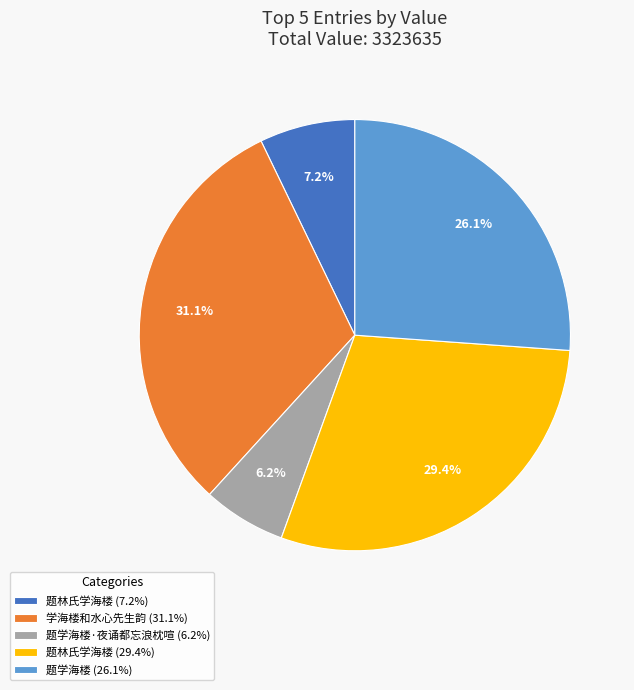

Is 学海楼和水心先生韵 (31.1%) the majority of the pie?

No